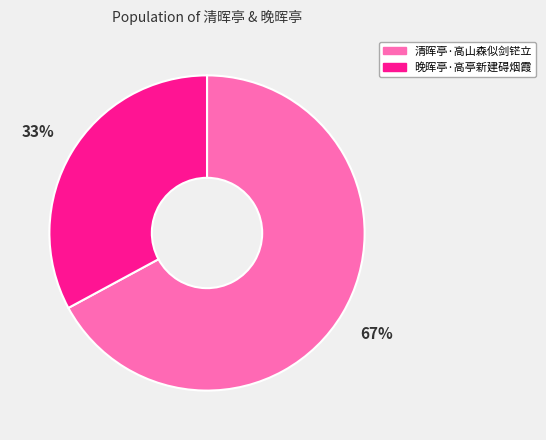

What is the smallest slice in the pie chart?

晚晖亭·高亭新建碍烟霞